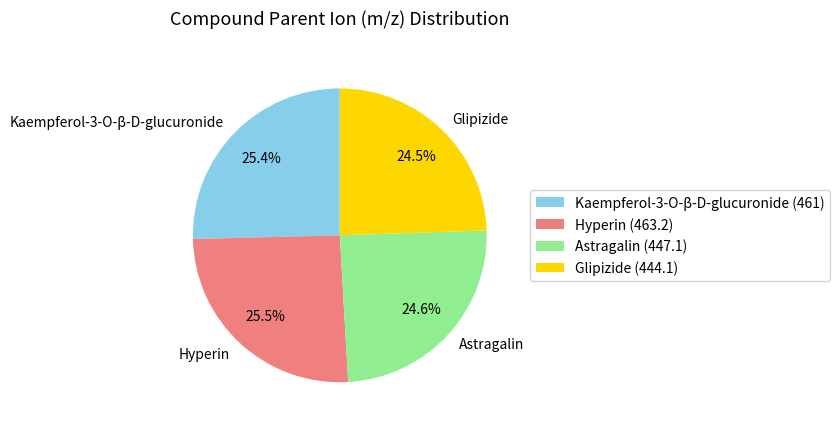

Does Astragalin account for over 50% of the chart?

No